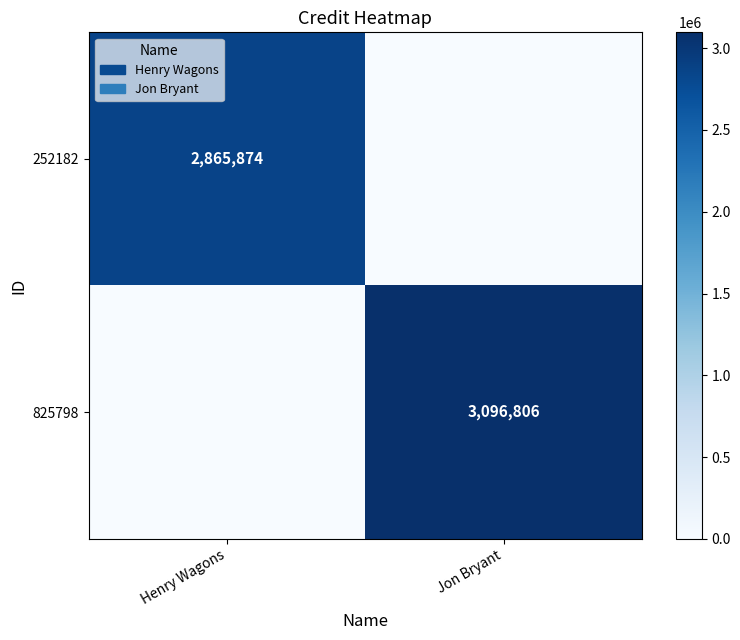

Is it true that 252182 equals 4324655 at Henry Wagons?

False